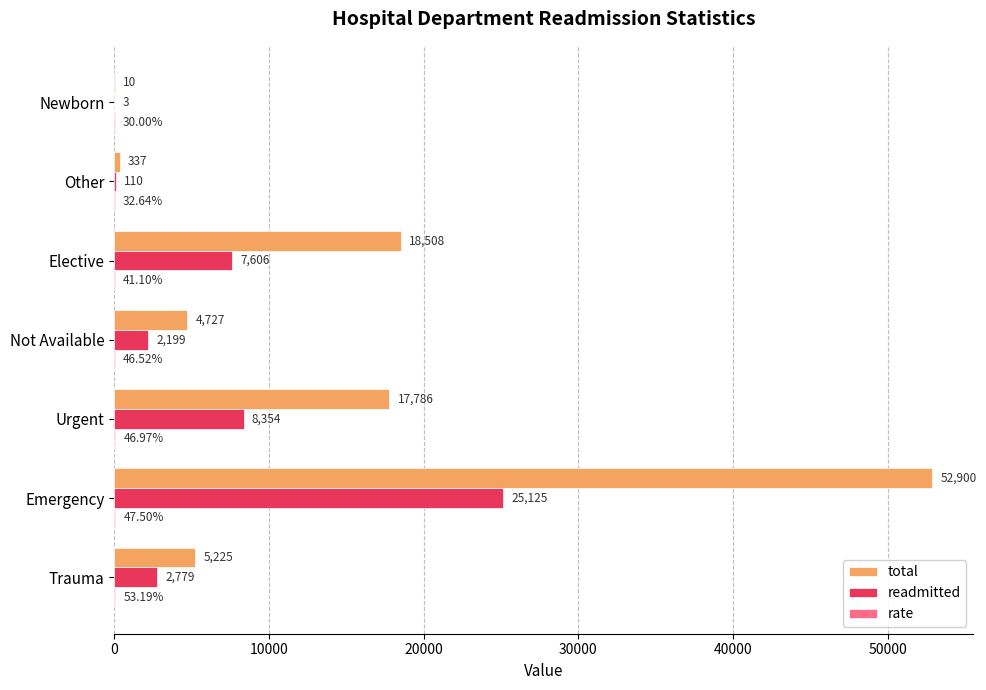

What is the average value of the readmitted series?

6596.6